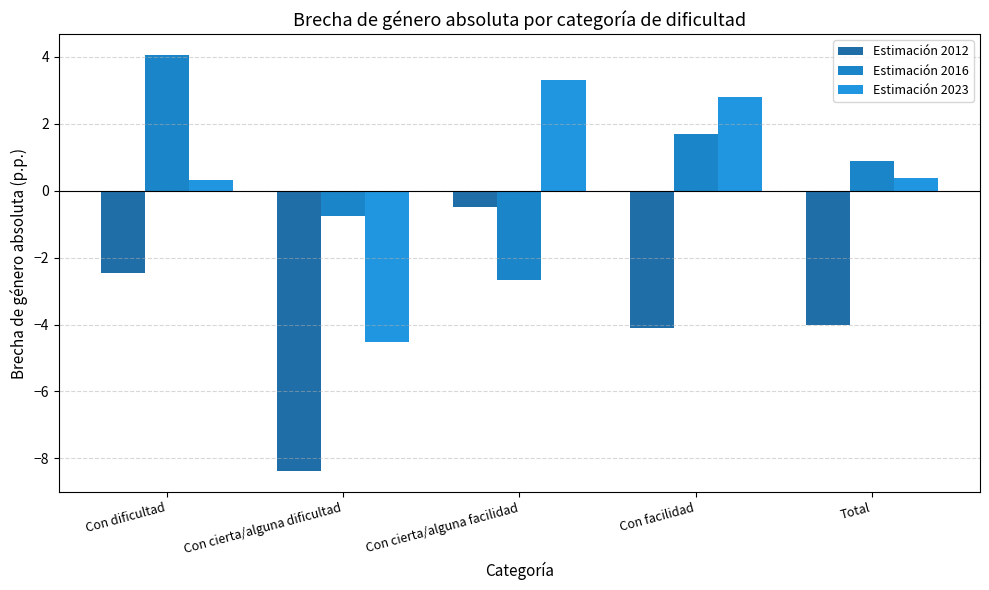

The value of Estimación 2012 at Con dificultad is -3.6. True or false?

False